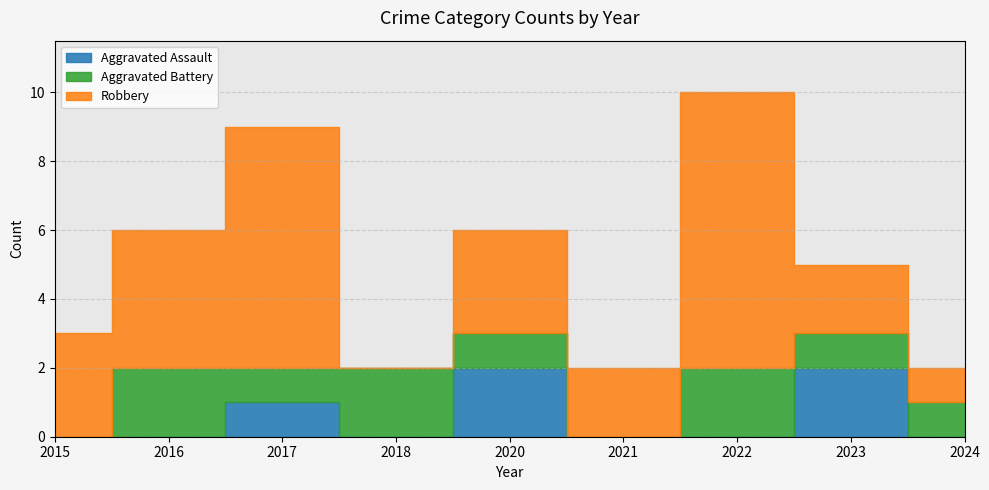

Count the number of data series in this chart.

3